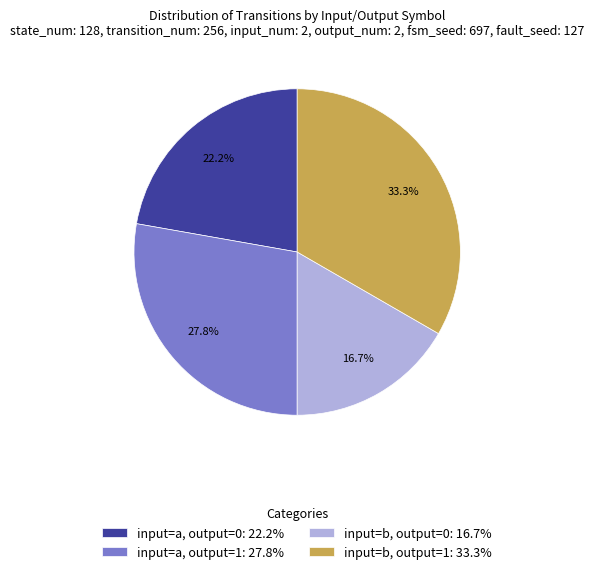

What is the ratio of the value at input=b, output=0: 16.7% to the value at input=a, output=0: 22.2%?

0.8